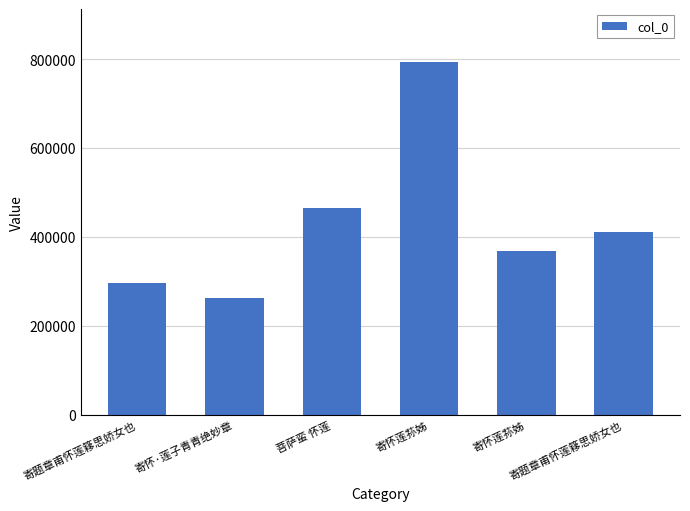

List the labels in order of value, smallest first.

寄怀·莲子青青绝妙章, 寄题章甫怀莲簃思娇女也, 寄怀莲荪姊, 寄题章甫怀莲簃思娇女也, 菩萨蛮 怀莲, 寄怀莲荪姊